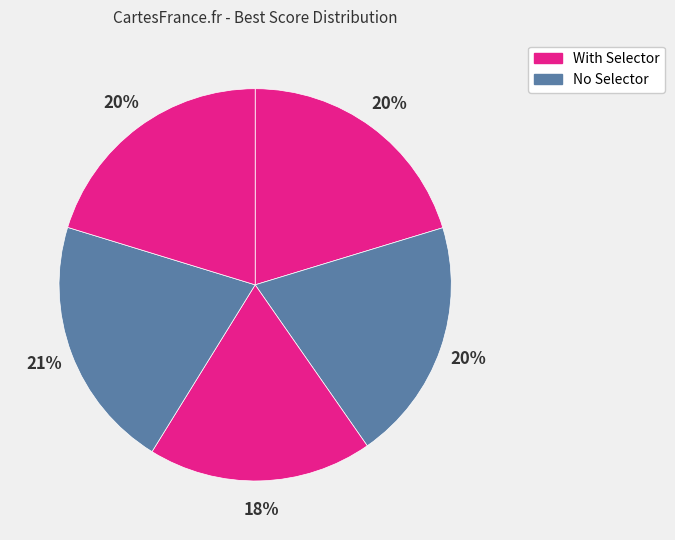

Count the number of slices in the pie.

5